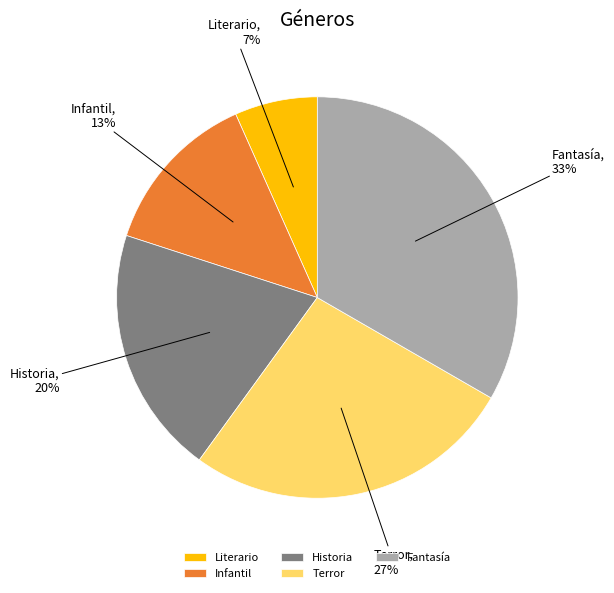

To the nearest percent, what percentage of the pie is Literario?

7%